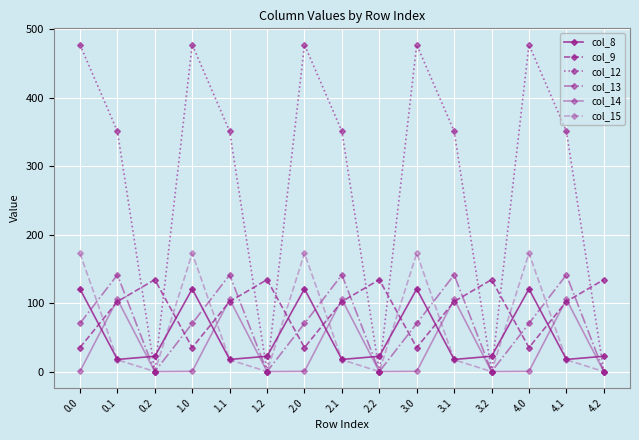

List the labels in order of col_14 value, smallest first.

0.2, 1.2, 2.2, 3.2, 4.2, 0.0, 1.0, 2.0, 3.0, 4.0, 0.1, 1.1, 2.1, 3.1, 4.1